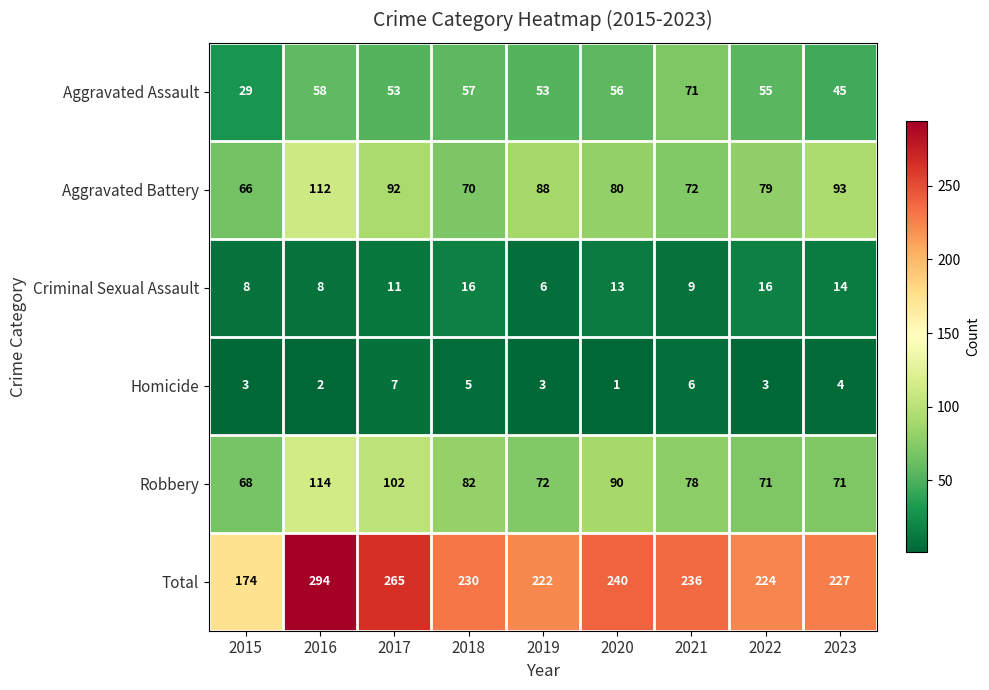

Is the value of Robbery at 2019 greater than the value of Homicide at 2018?

Yes